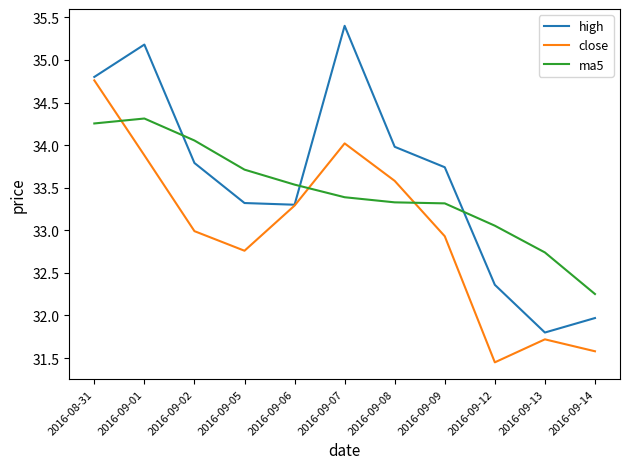

What is the difference between the highest and lowest values at 2016-09-02?

1.1